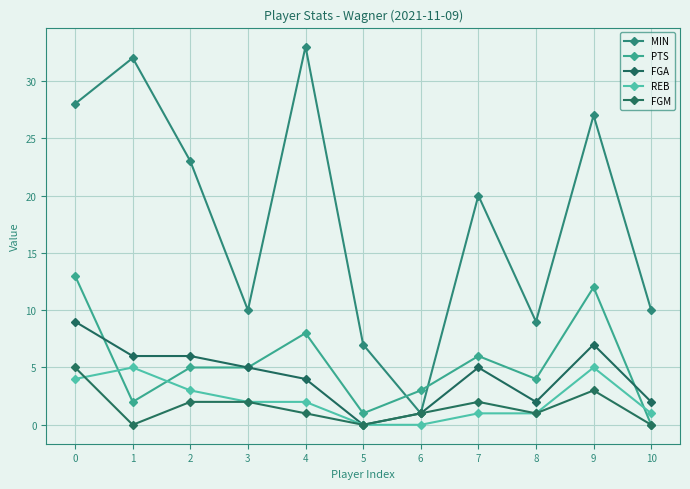

What is the difference between the second highest and second lowest values in the PTS series?

11